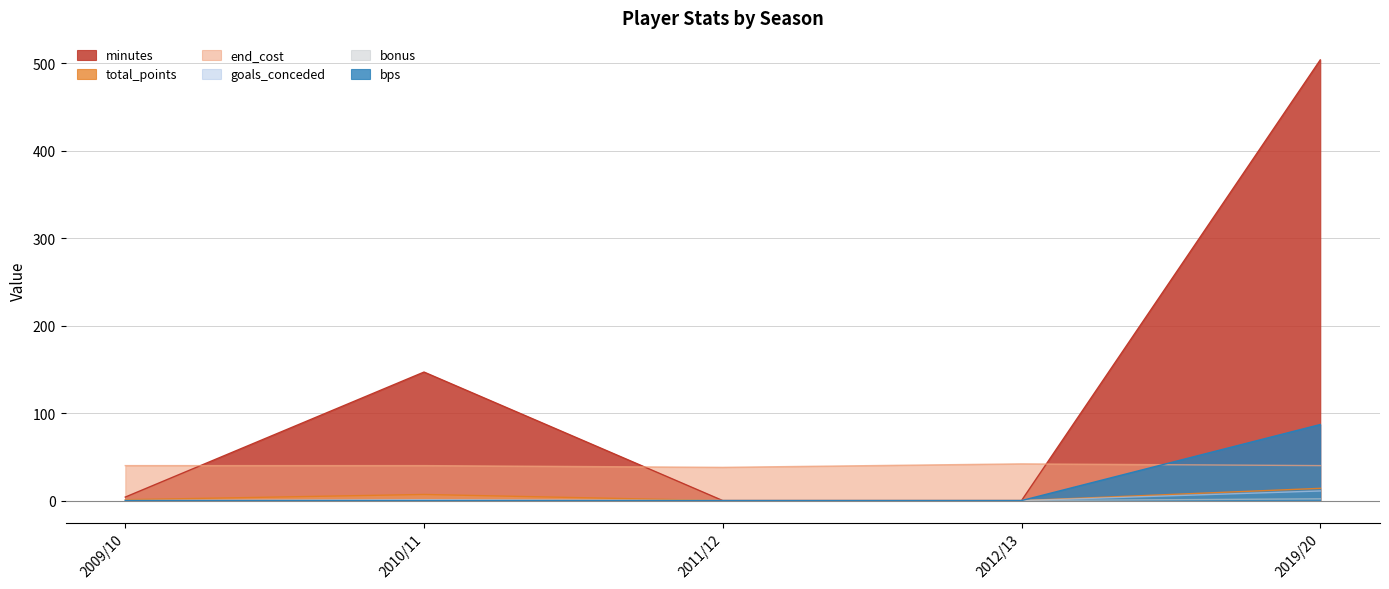

True or false: end_cost and bps cross at least once.

True